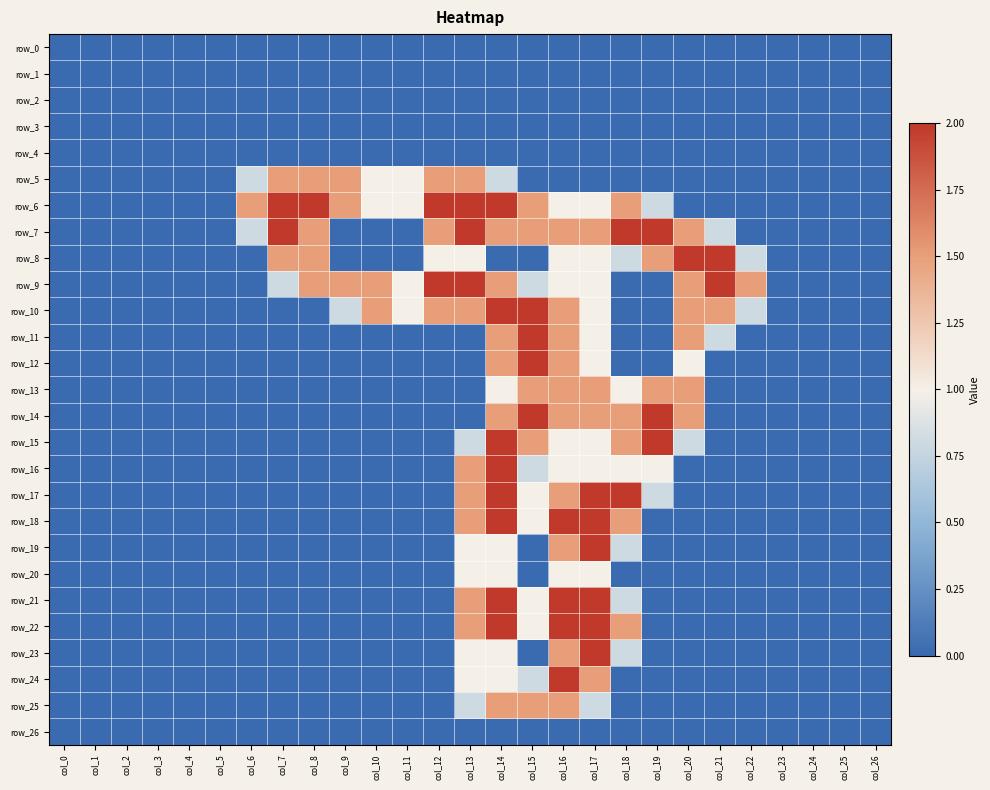

Which label corresponds to the smallest value in the chart?

col_0